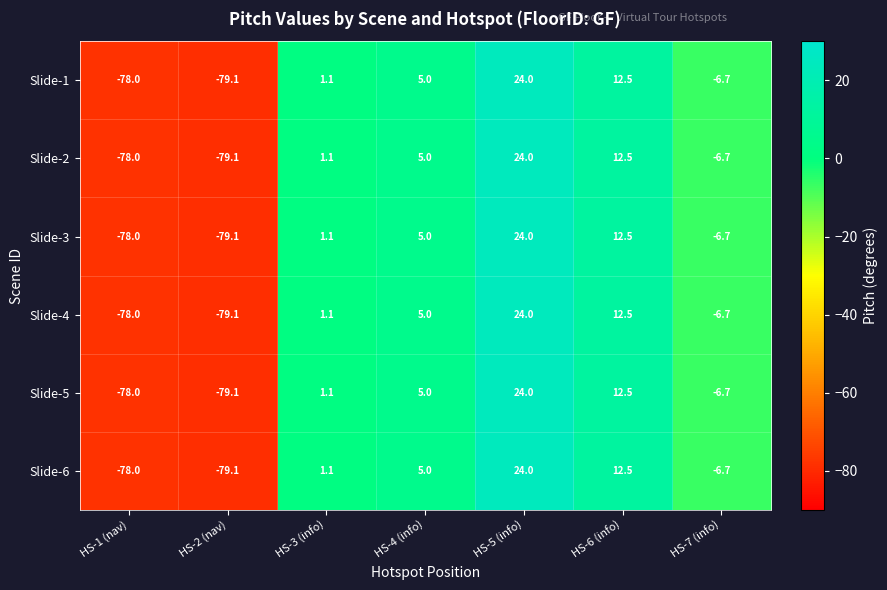

Is it true that Slide-2 equals -21.0 at HS-2 (nav)?

False